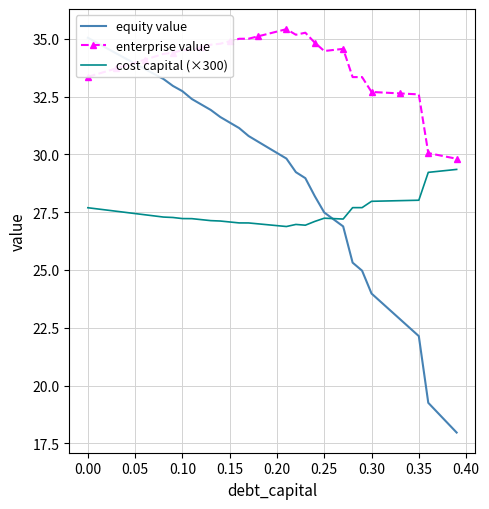

True or false: cost capital (×300) and enterprise value intersect in this chart.

False